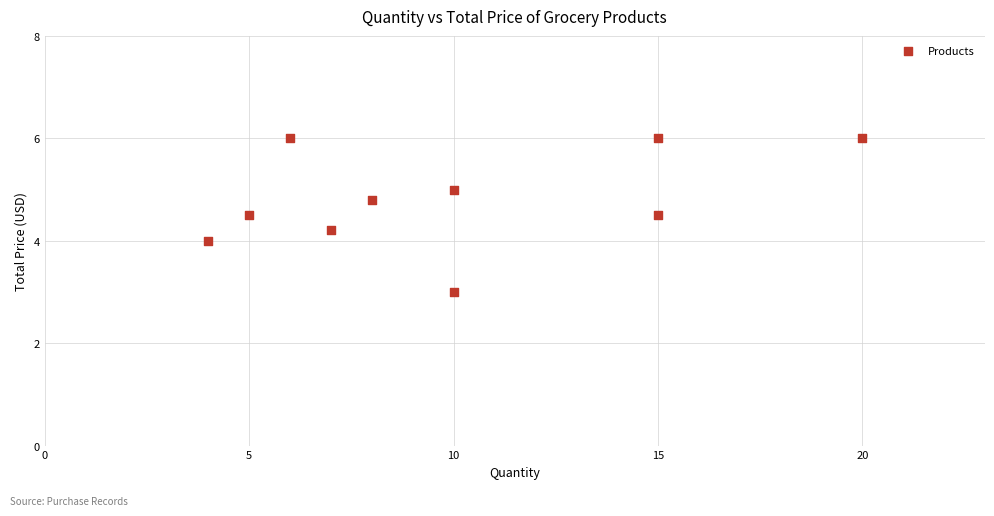

What is the range of X values (max minus min)?

16.0